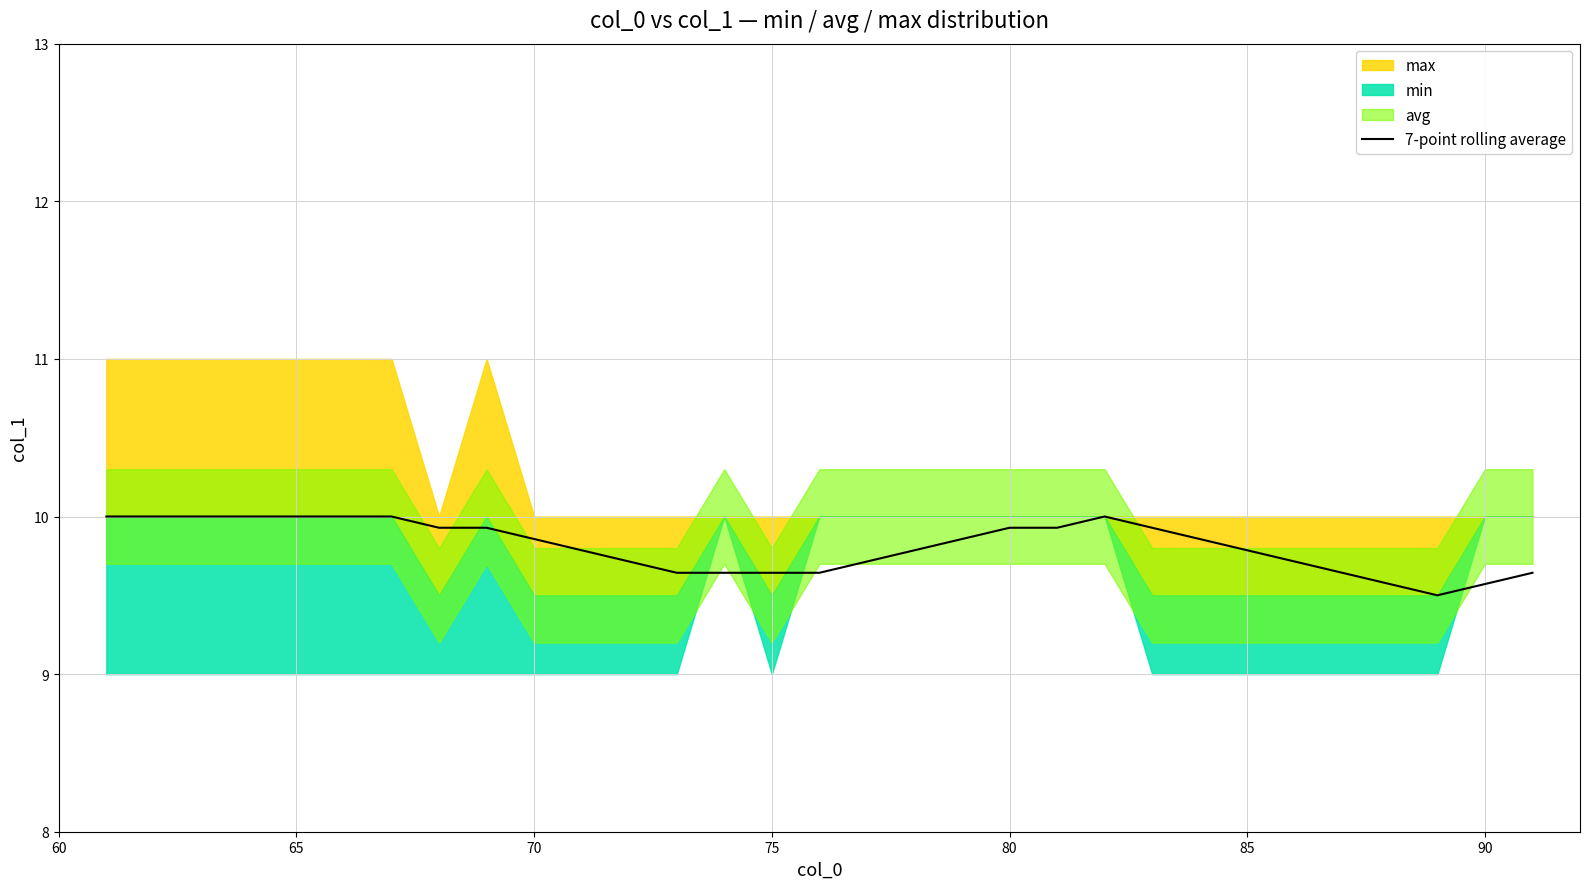

The value of 7-point rolling average at 90 is 9.6. True or false?

True